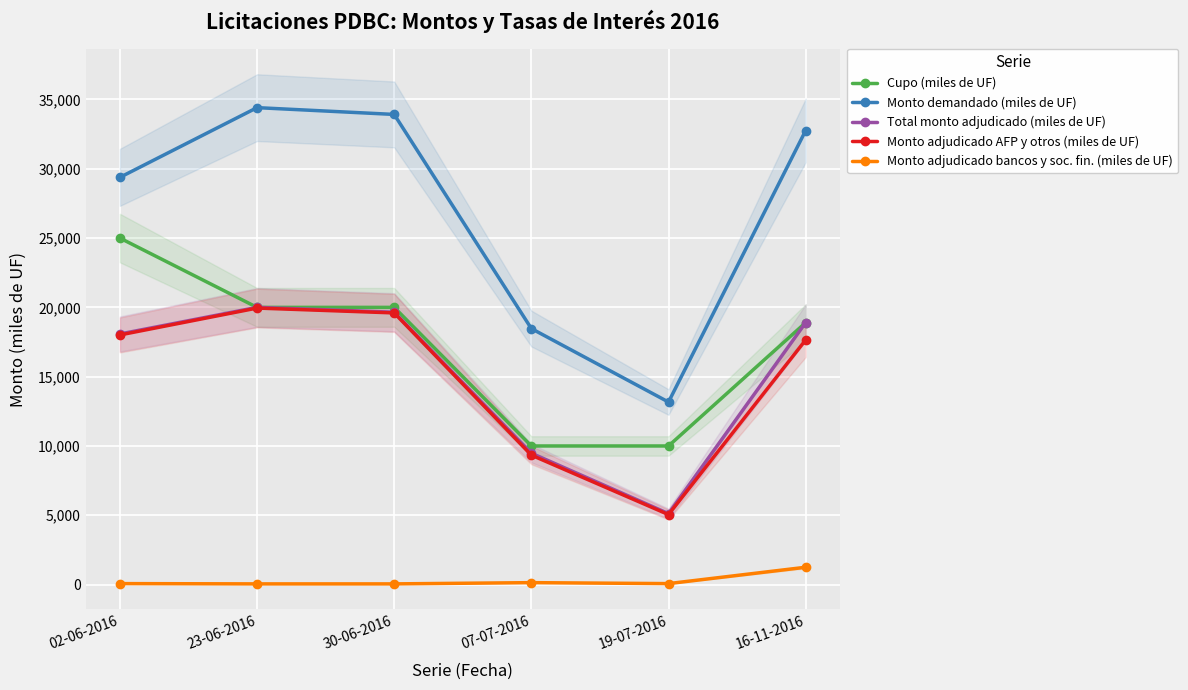

At which category does Monto adjudicado AFP y otros (miles de UF) reach its first local valley?

19-07-2016